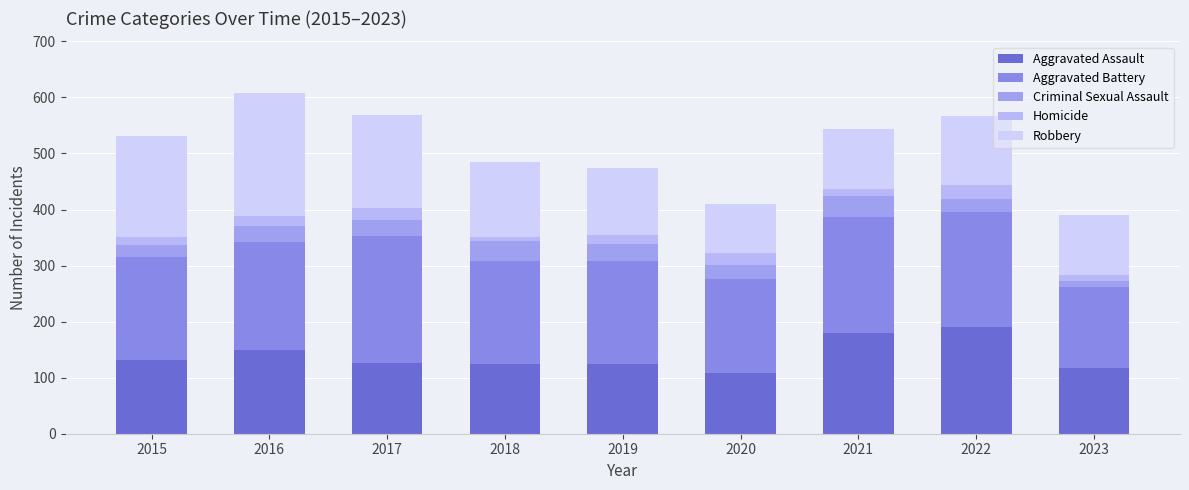

What is the sum of all Criminal Sexual Assault values?

240